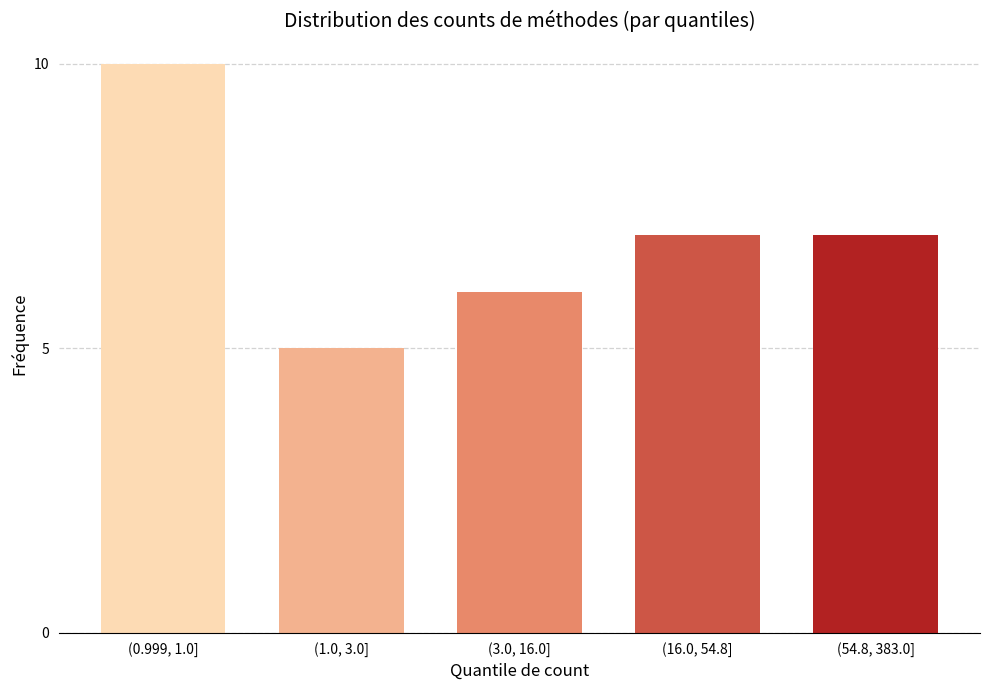

Reading left to right, transcribe all the data shown in this chart.

10	5	6	7	7